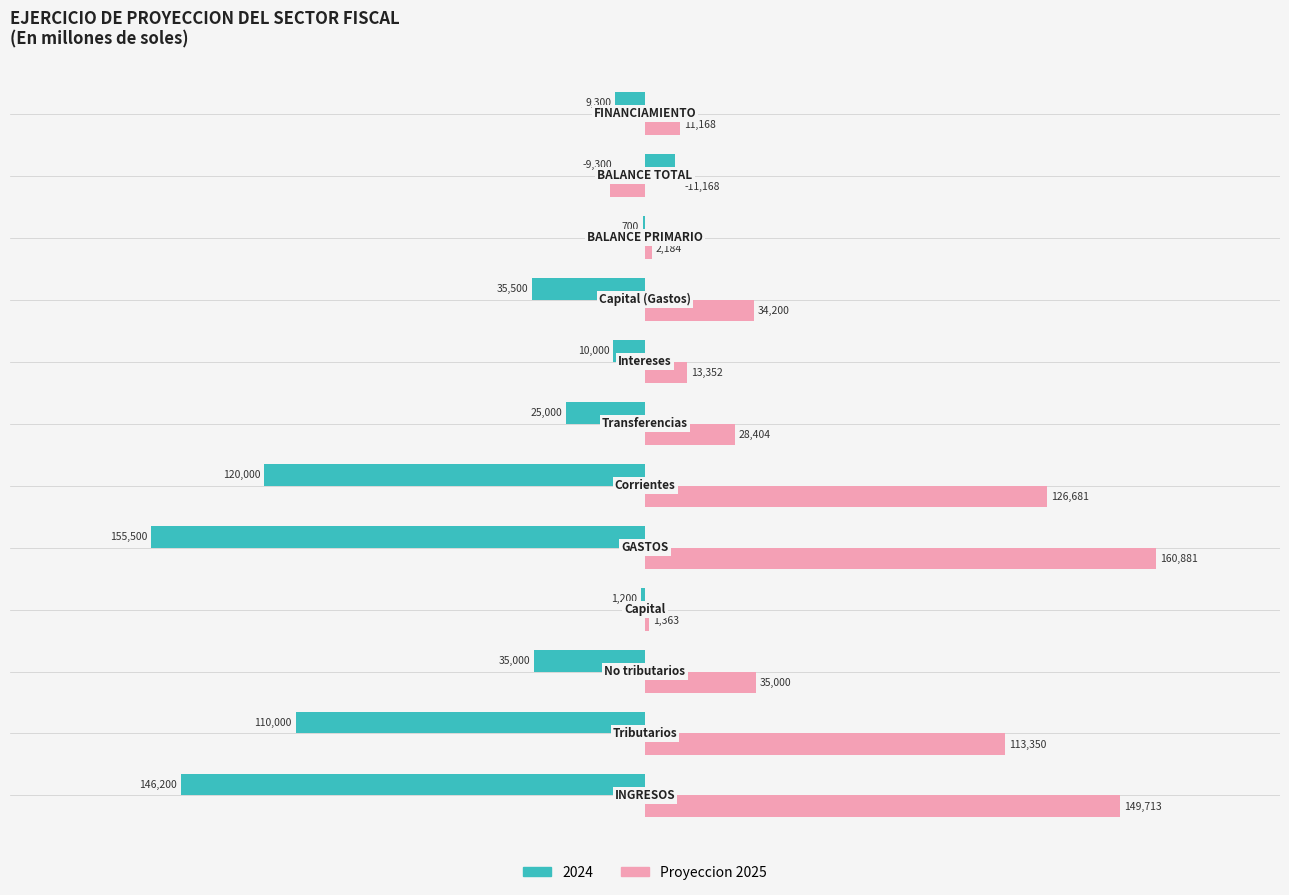

Which series has the largest total across all categories?

Proyeccion 2025